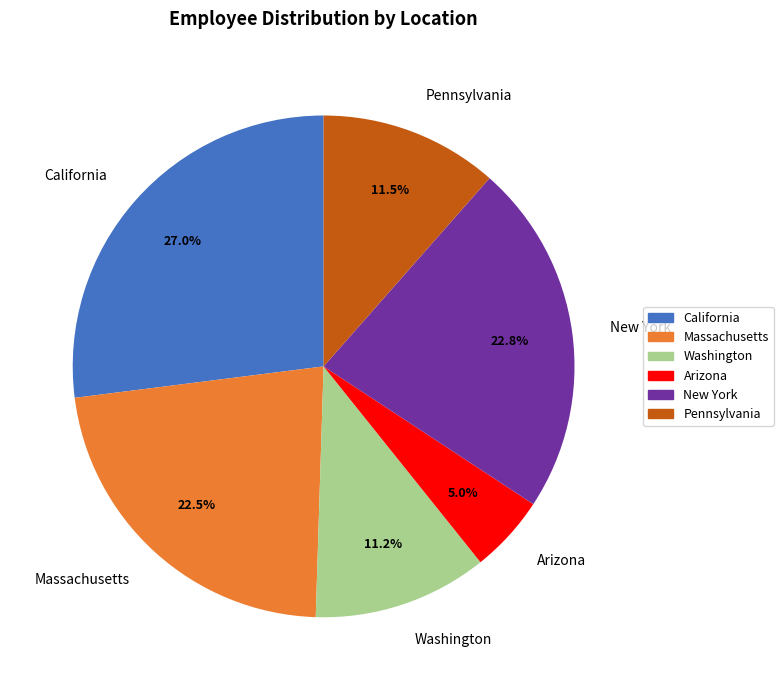

Is there a majority slice in this chart?

No